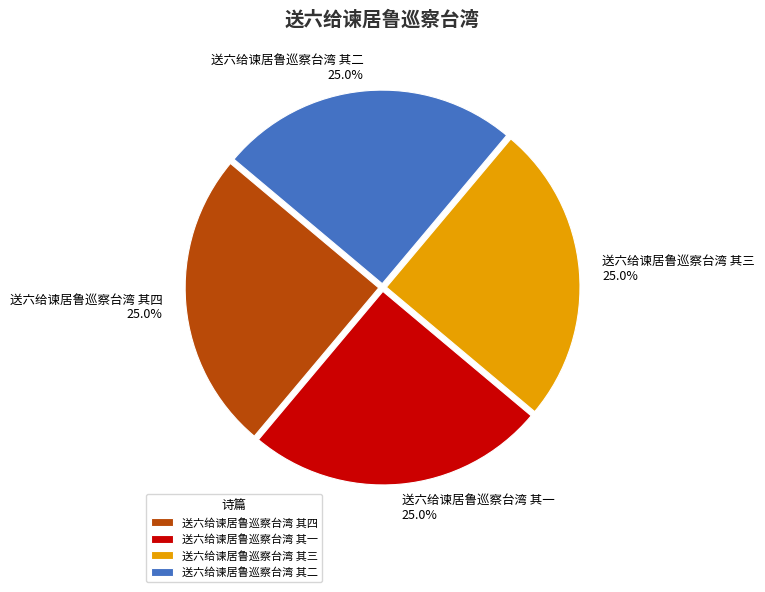

What is the ratio of the value at 送六给谏居鲁巡察台湾 其四 to the value at 送六给谏居鲁巡察台湾 其三?

1.0